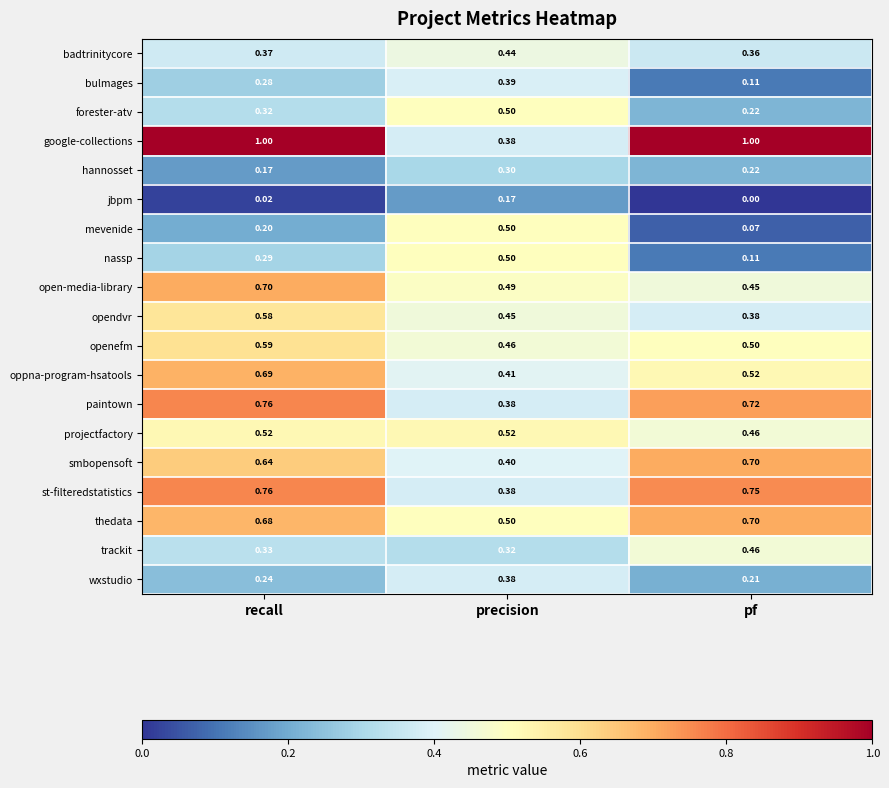

List the labels in order of thedata value, smallest first.

precision, recall, pf